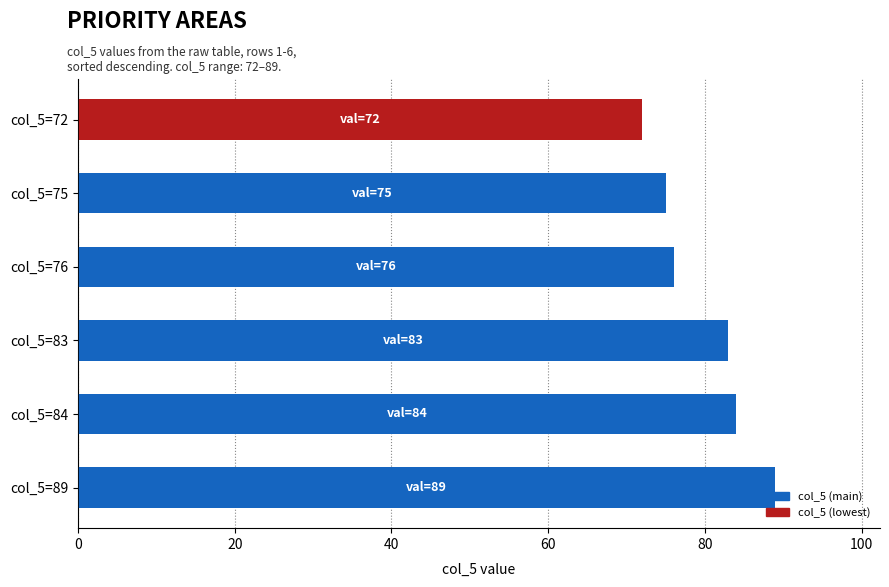

What is the average value?

80